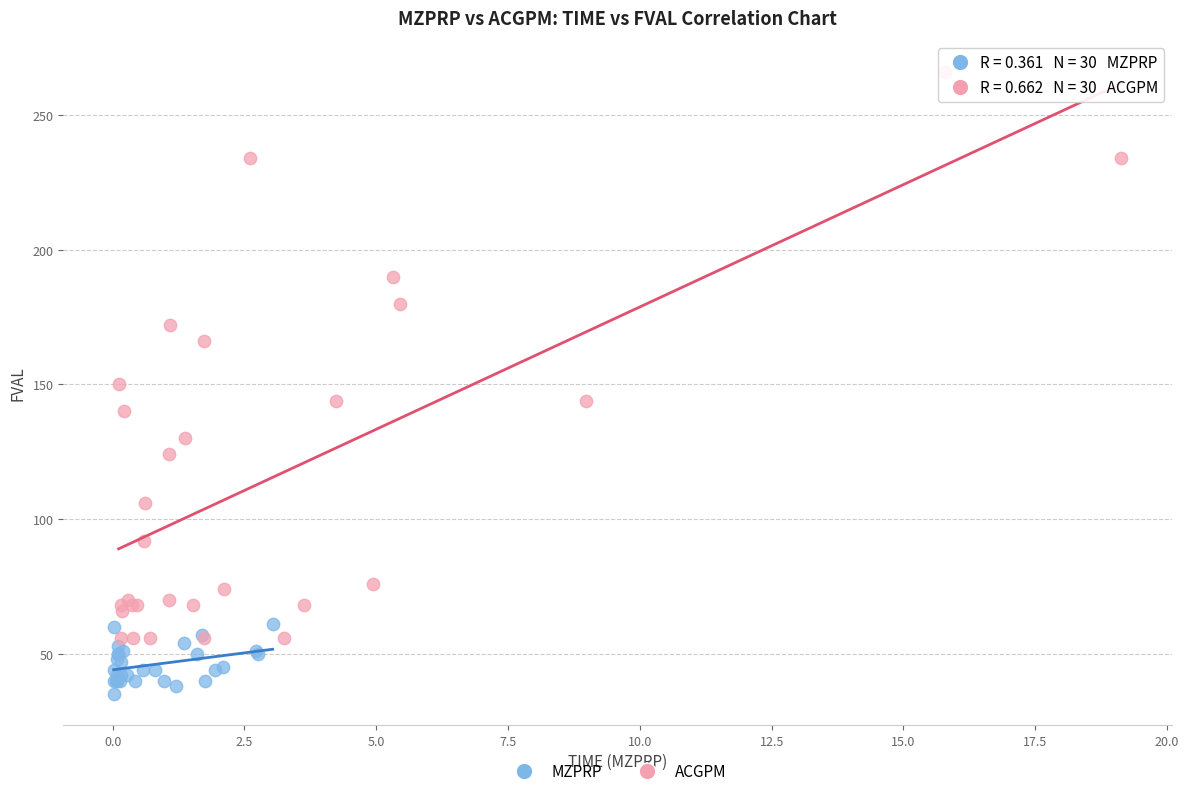

Which series contains the highest Y value?

ACGPM